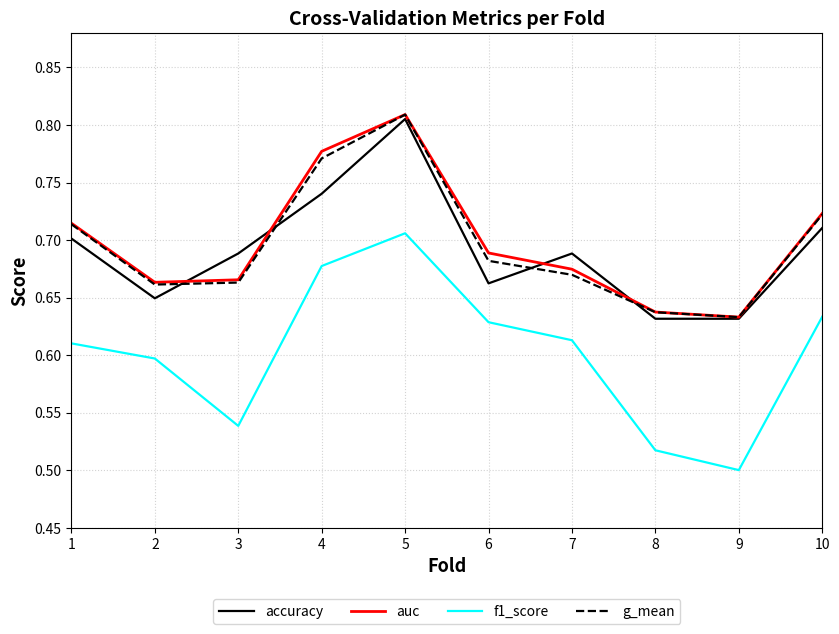

At which label is auc closest to 0?

9